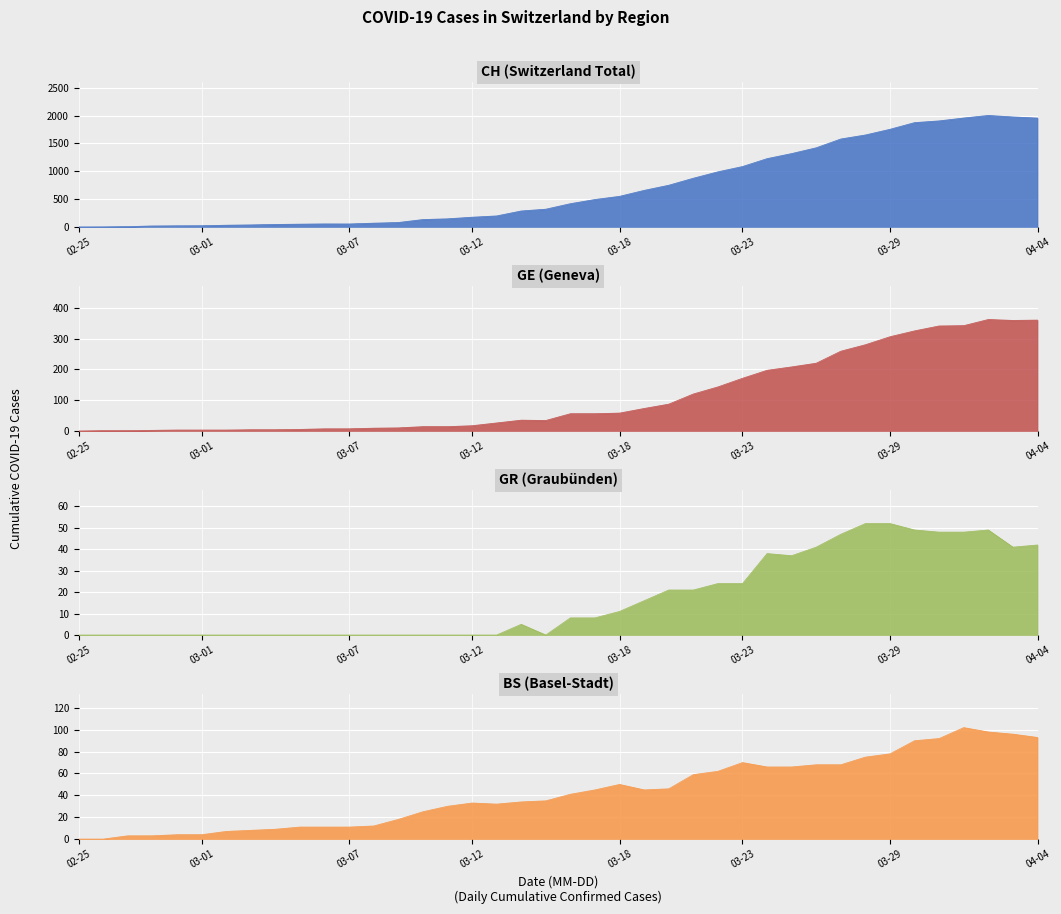

Read the BS value at 35.

92